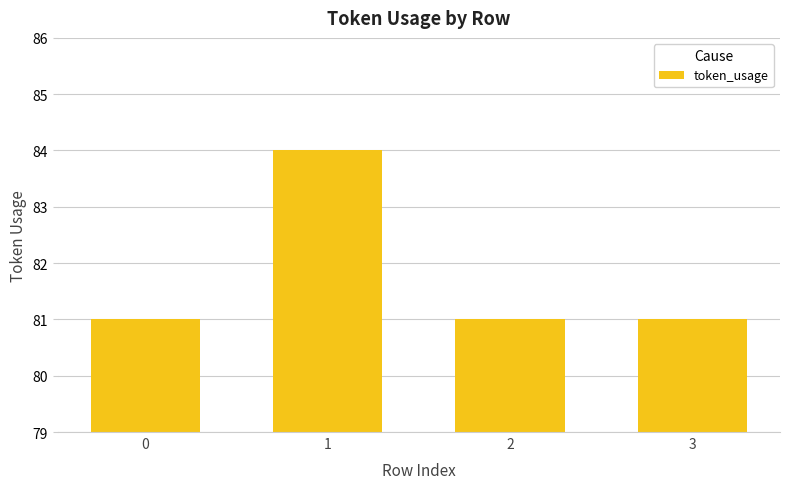

Is it true that the value at 0 is 124?

False